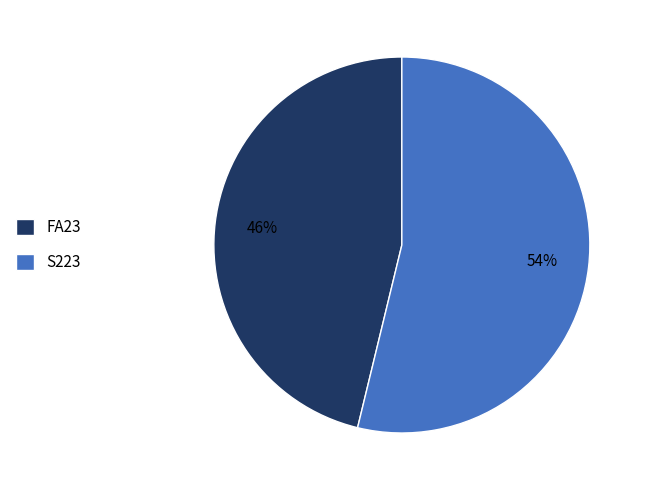

To the nearest percent, what percentage of the pie is FA23?

46%